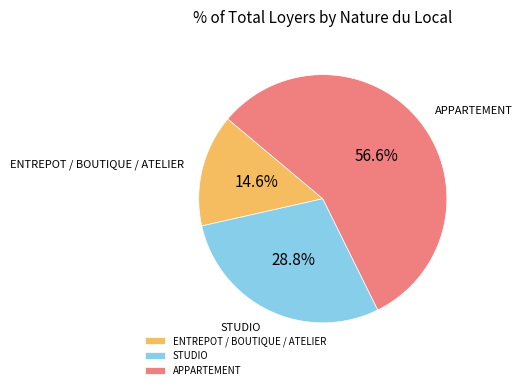

What is the largest slice in the pie chart?

APPARTEMENT